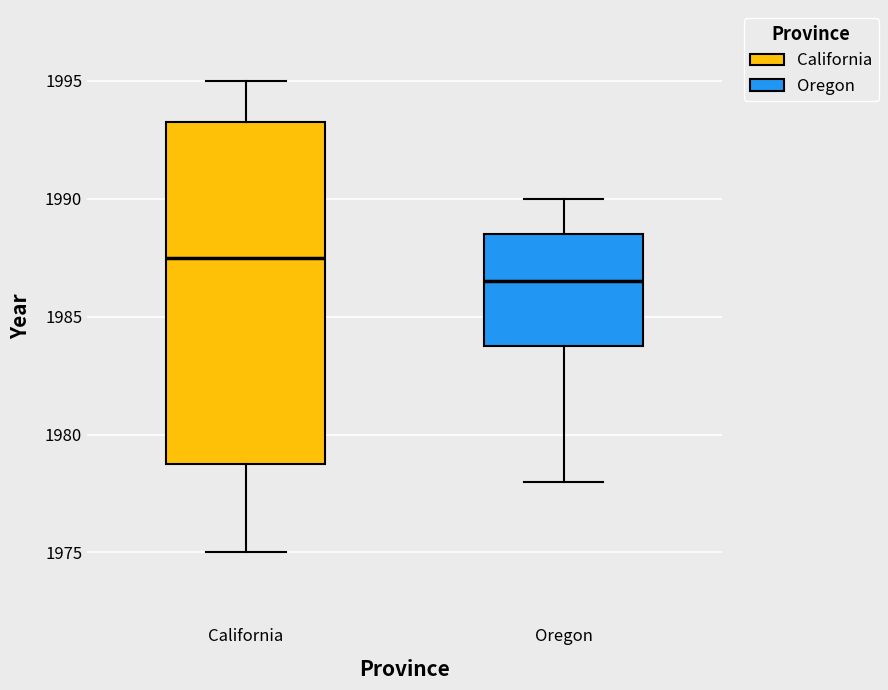

Where is the upper edge of the box for California on the y-axis? The values are not printed on the chart, so give them approximately, as read against the axis.

1993.5